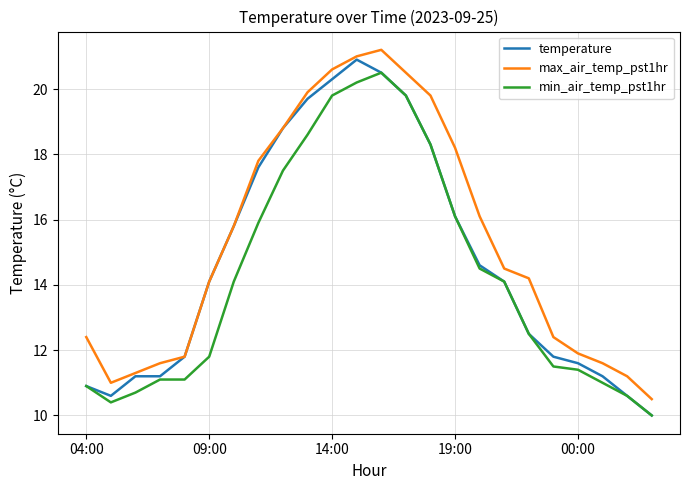

What is the lowest value of the min_air_temp_pst1hr series?

10.0